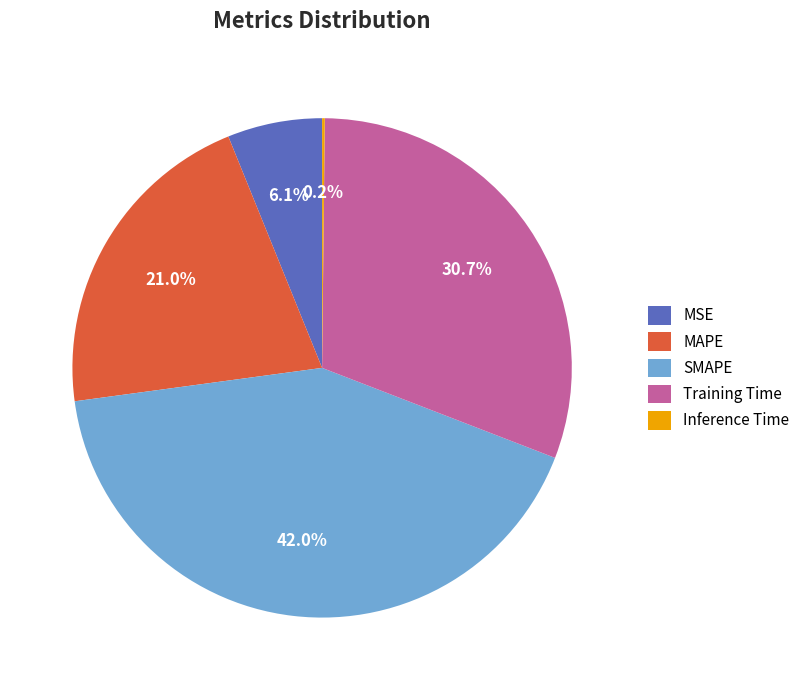

Approximately how many times larger is the value at MAPE compared to SMAPE?

0.5